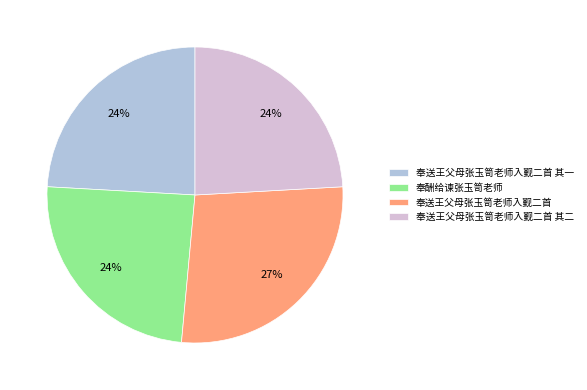

To the nearest percent, what portion does 奉酬给谏张玉笥老师 represent?

24%